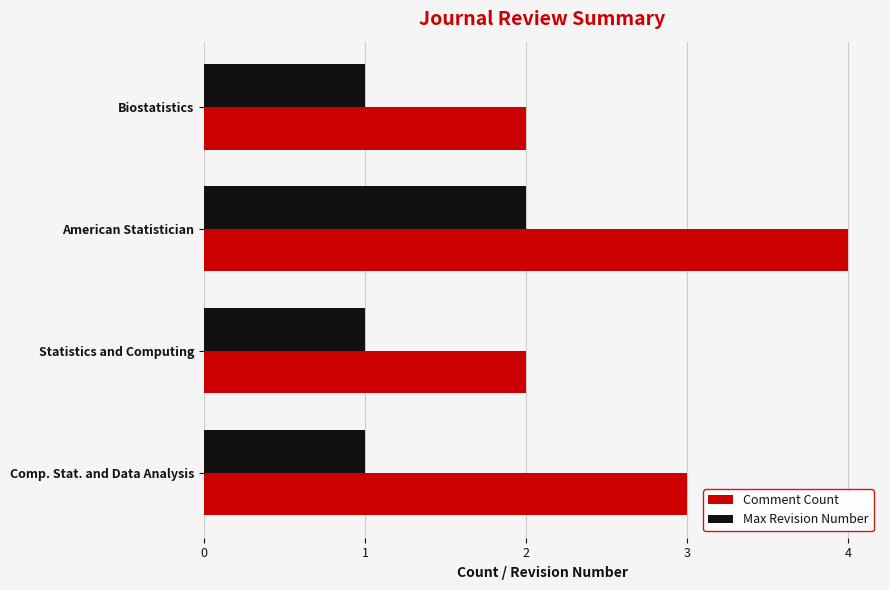

What is the average value of the Max Revision Number series?

1